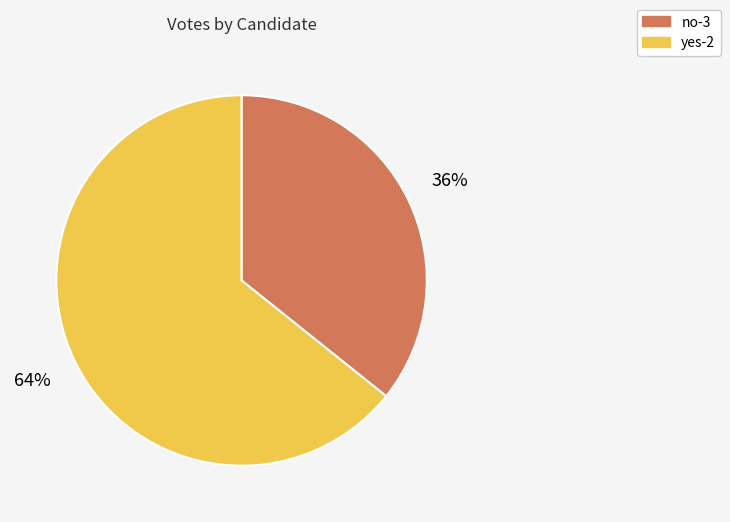

The no-3 slice represents 28% of the pie. True or false?

False